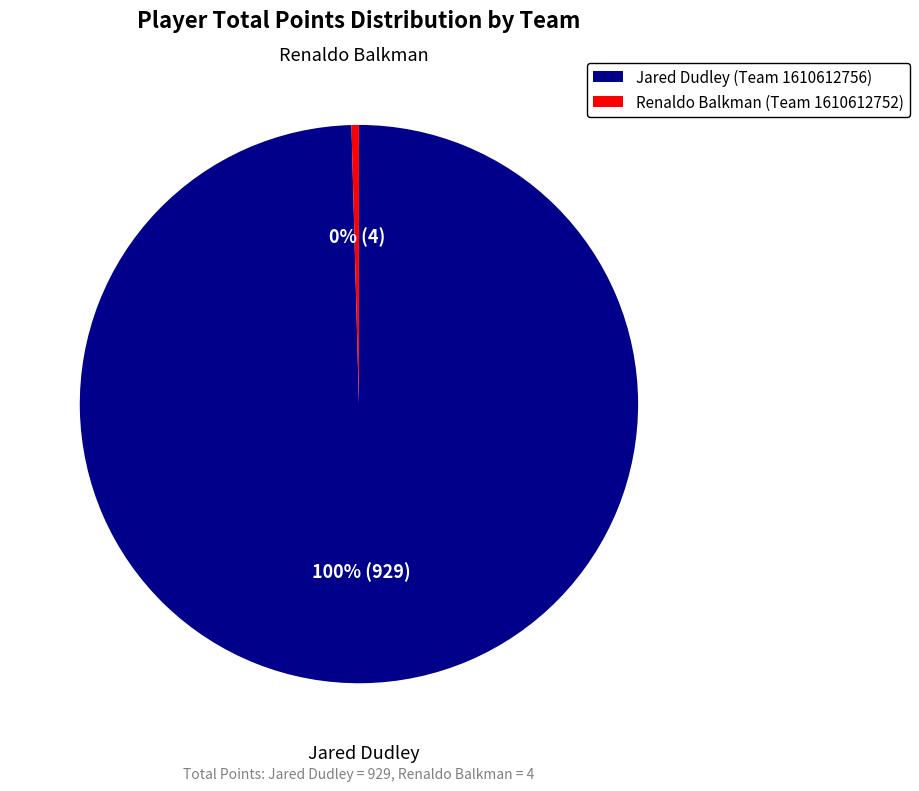

What is the largest slice in the pie chart?

Jared Dudley (Team 1610612756)